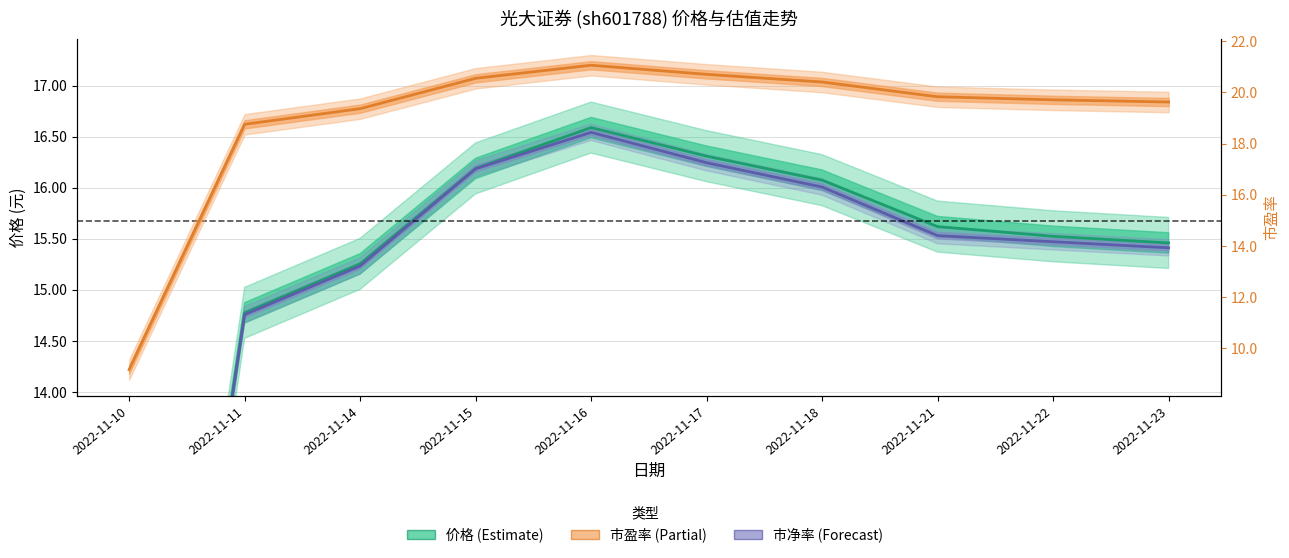

Where does the 价格 series first go above 15?

2022-11-14